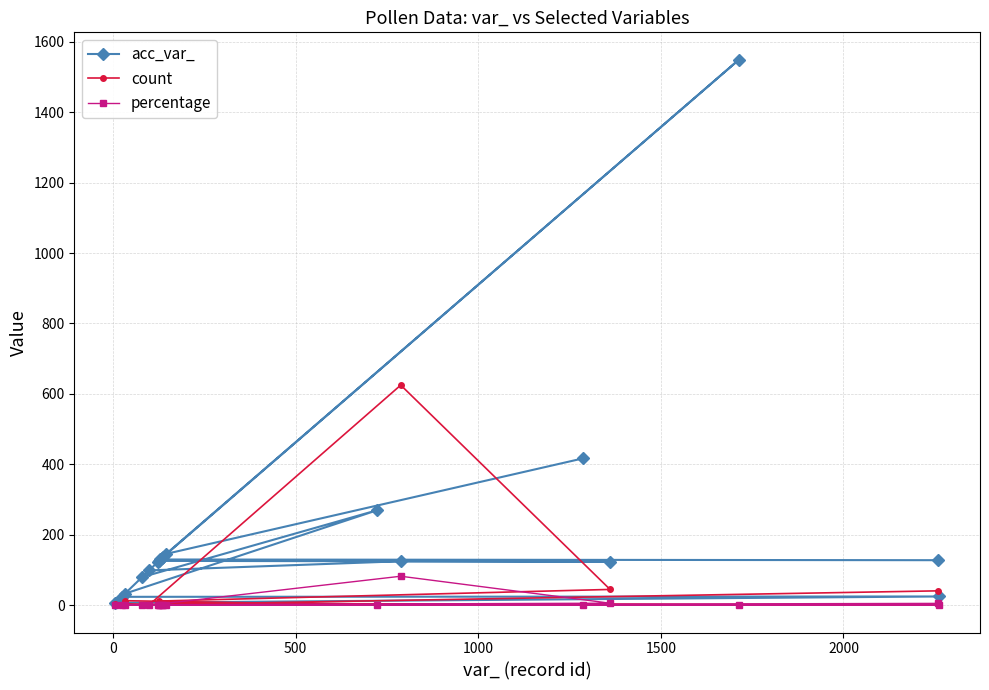

In acc_var_, how many points are higher than both neighbors (excluding endpoints)?

7